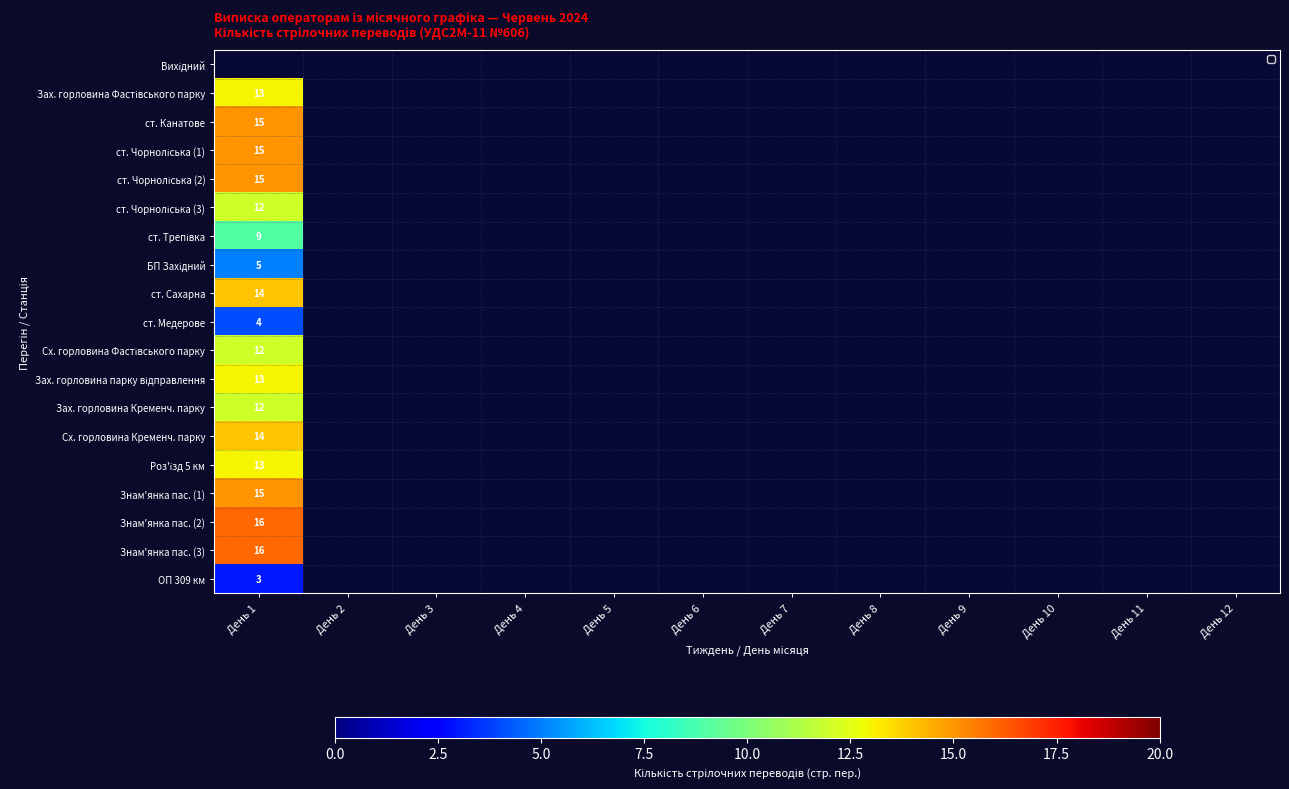

How many values in the ст. Чорноліська (1) series exceed 0?

1